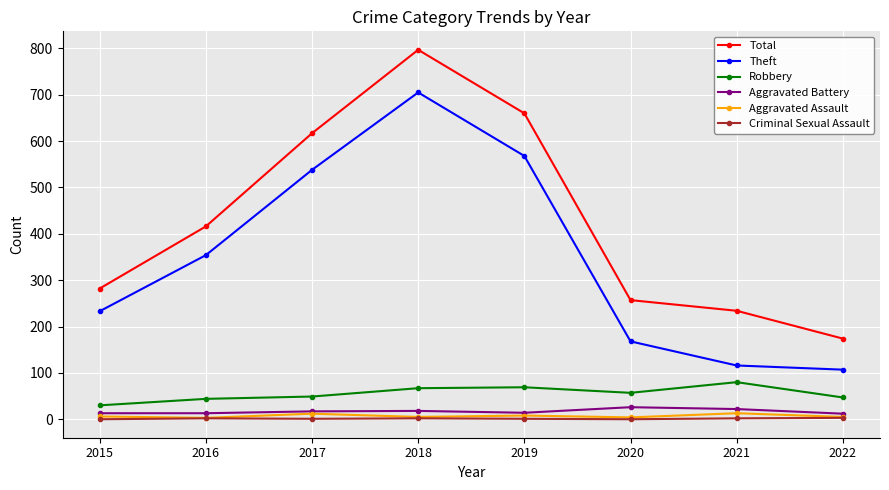

At which label does Robbery reach its minimum?

2015